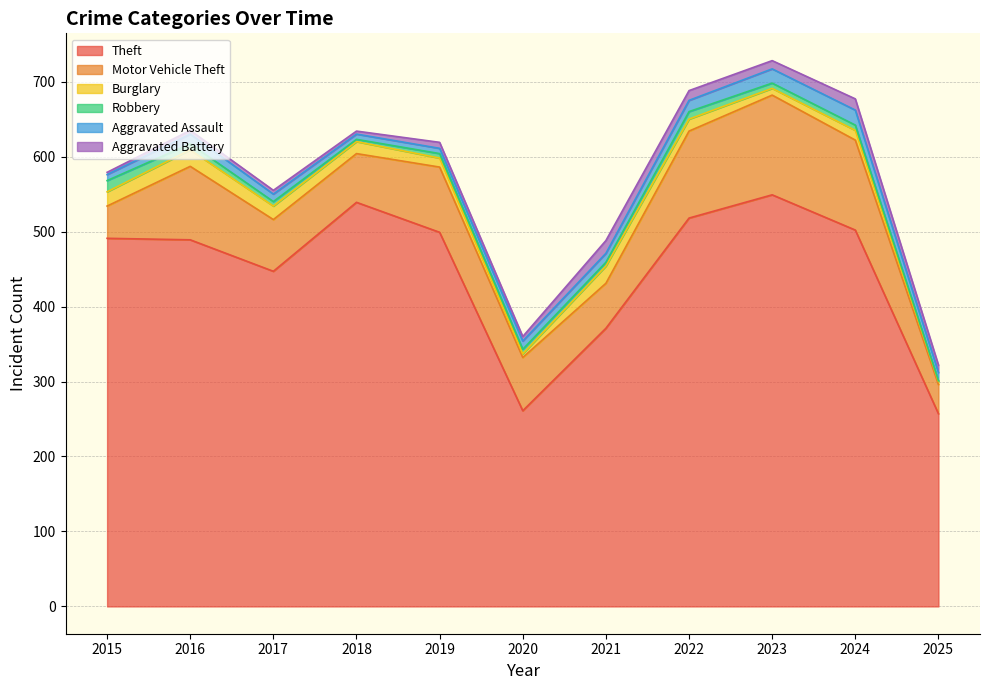

At which category is the sum across all series the highest?

2023